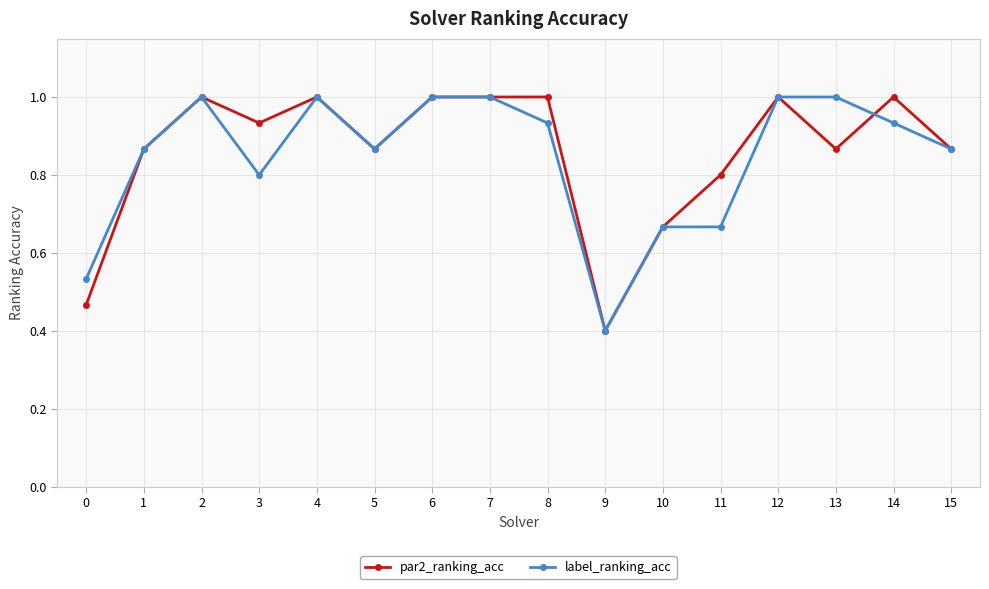

What is the average value of the label_ranking_acc series?

0.8